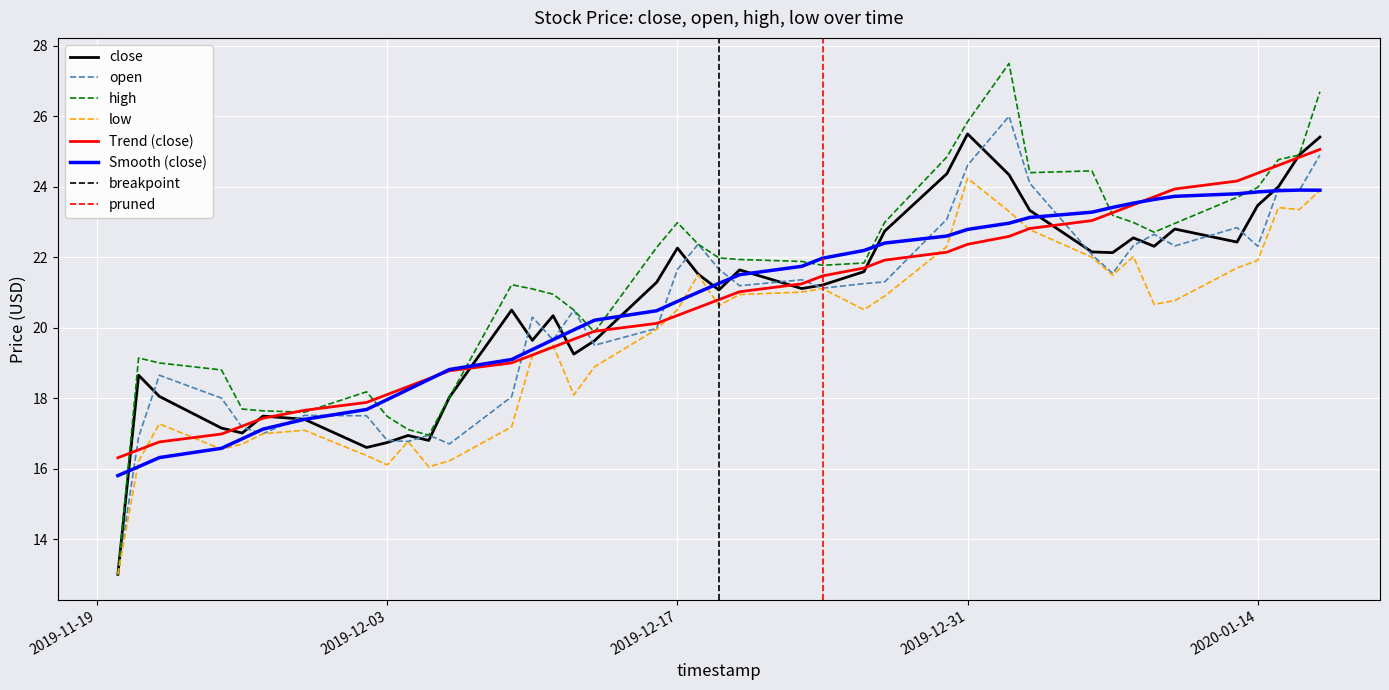

True or false: low has more than 0 interior local peaks.

True